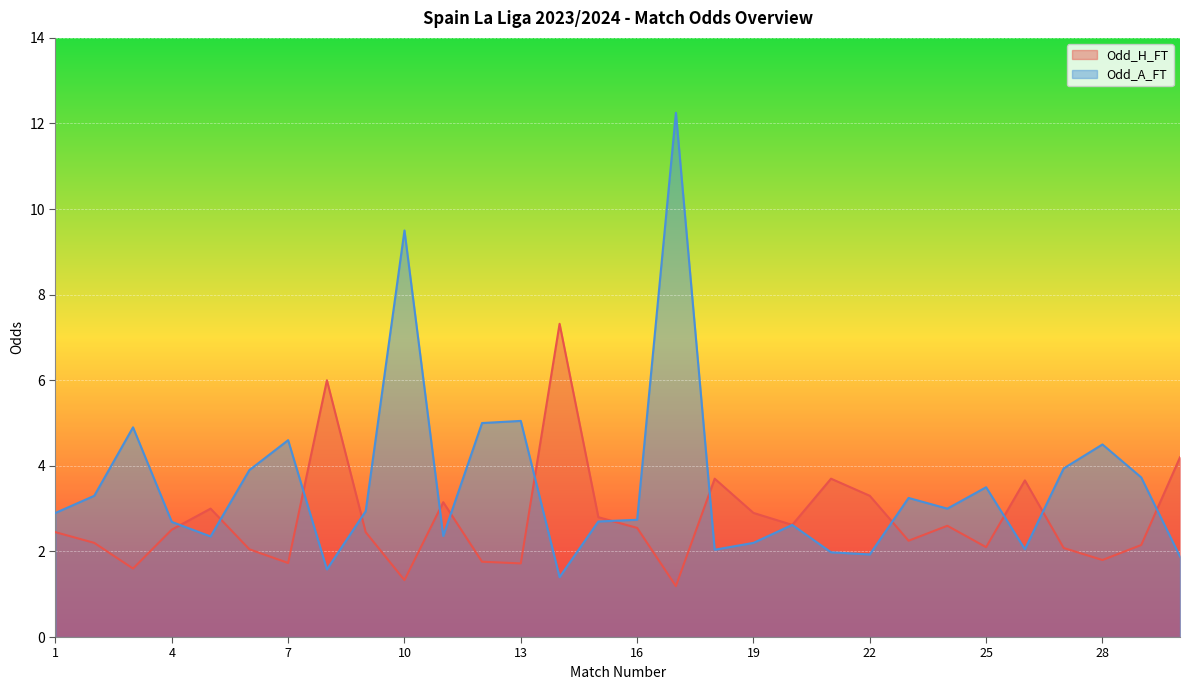

At how many categories does at least one series exceed 6?

3